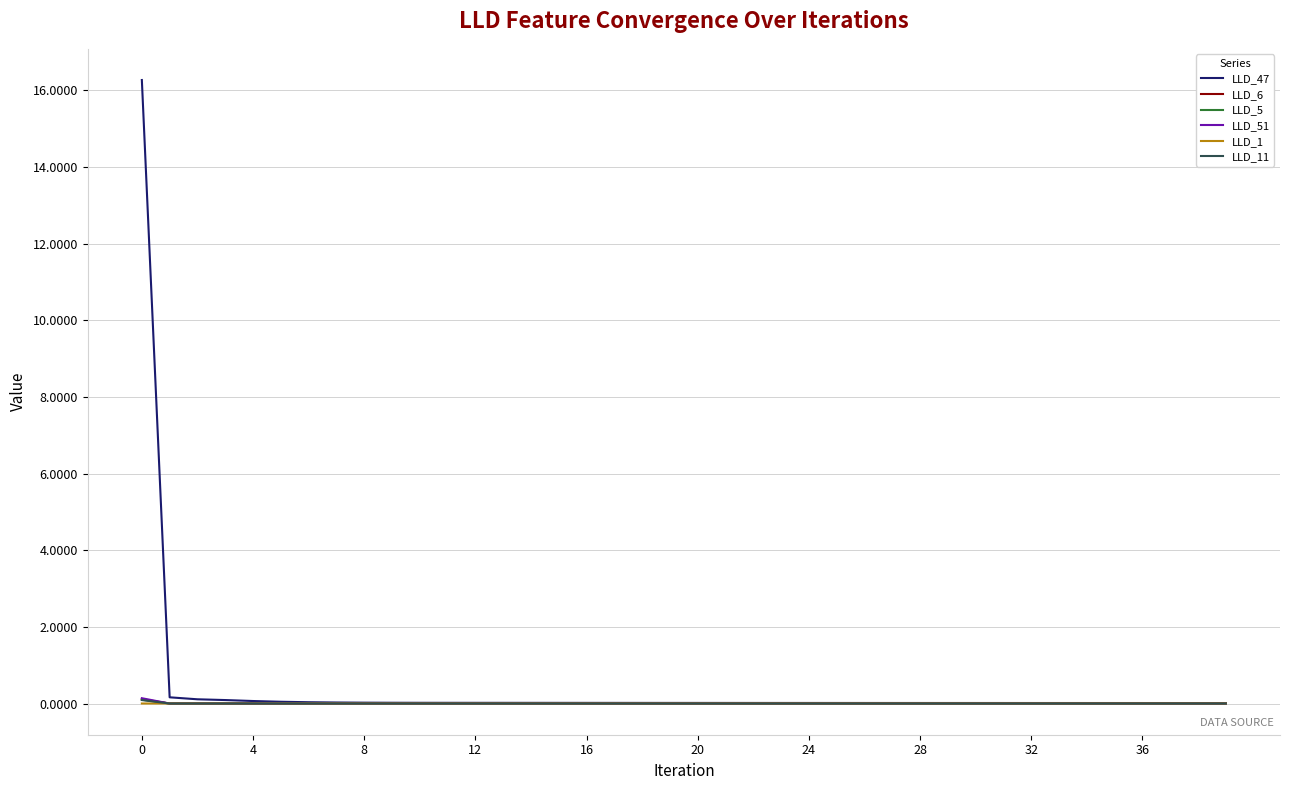

What is the average value of the LLD_47 series?

0.4